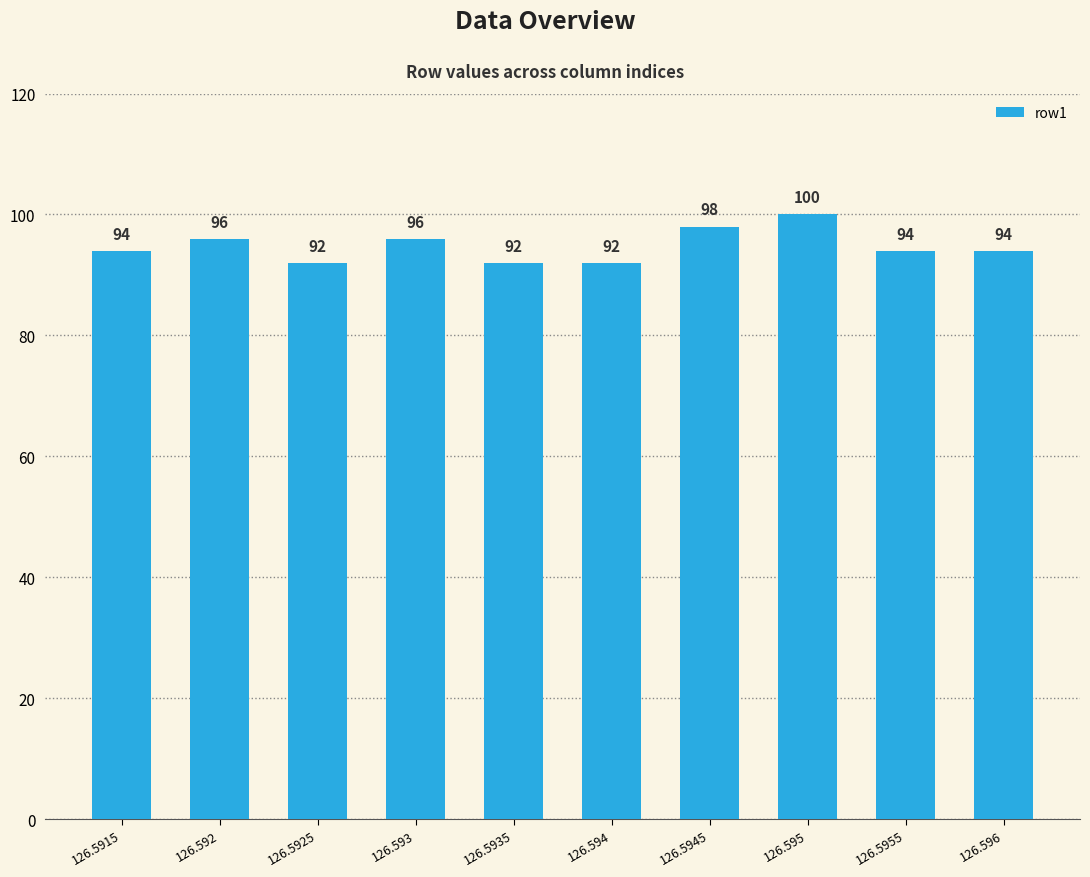

Which label corresponds to the largest value in the chart?

126.595